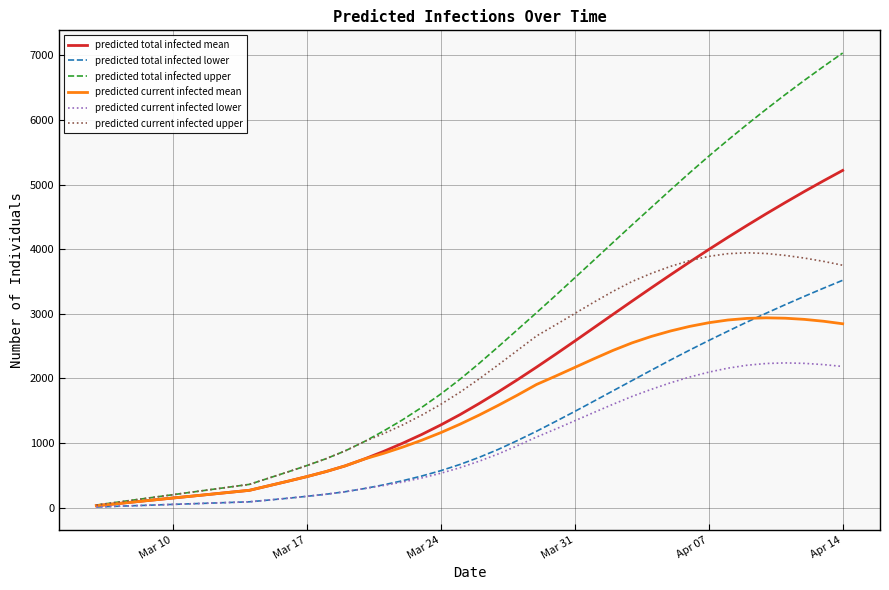

List the series in order of their peak value, lowest first.

predicted current infected lower, predicted current infected mean, predicted total infected lower, predicted current infected upper, predicted total infected mean, predicted total infected upper